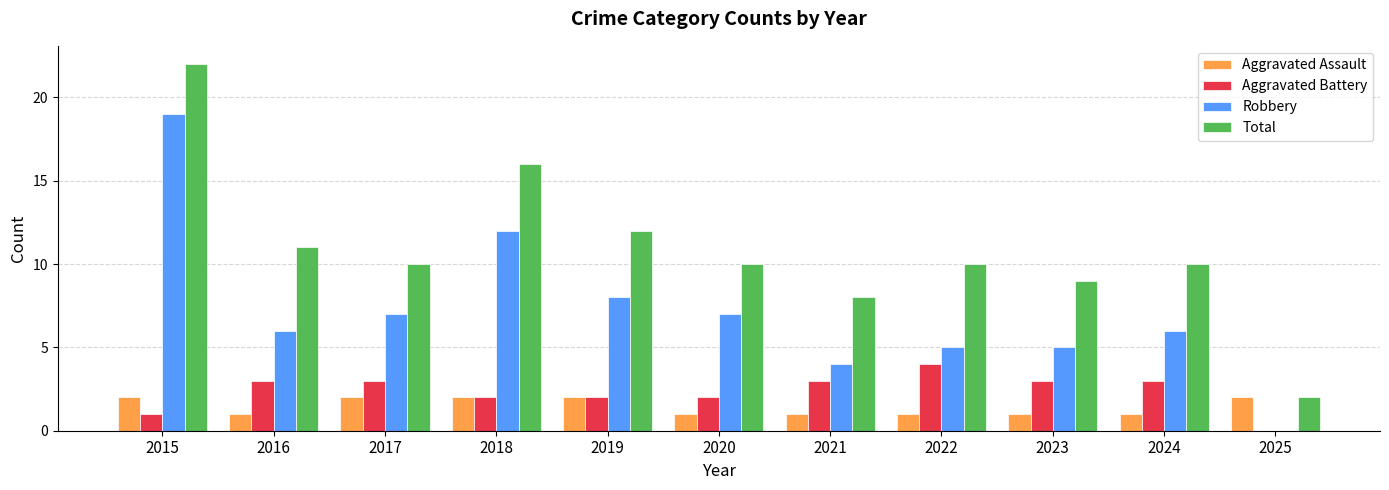

What are all the series names shown in the legend?

Aggravated Assault, Aggravated Battery, Robbery, Total